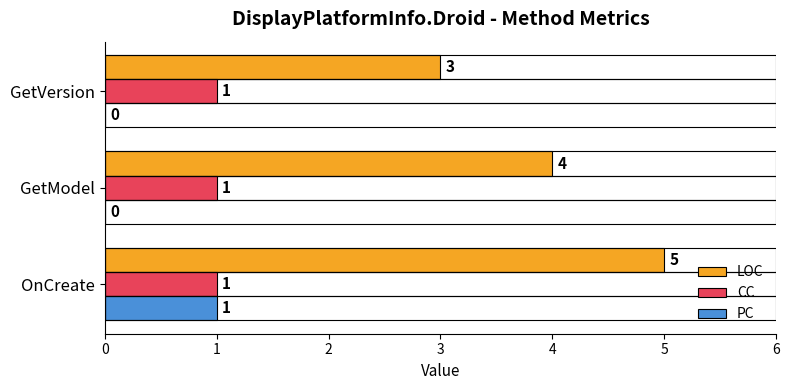

Between OnCreate and GetVersion, which series saw the biggest shift?

LOC